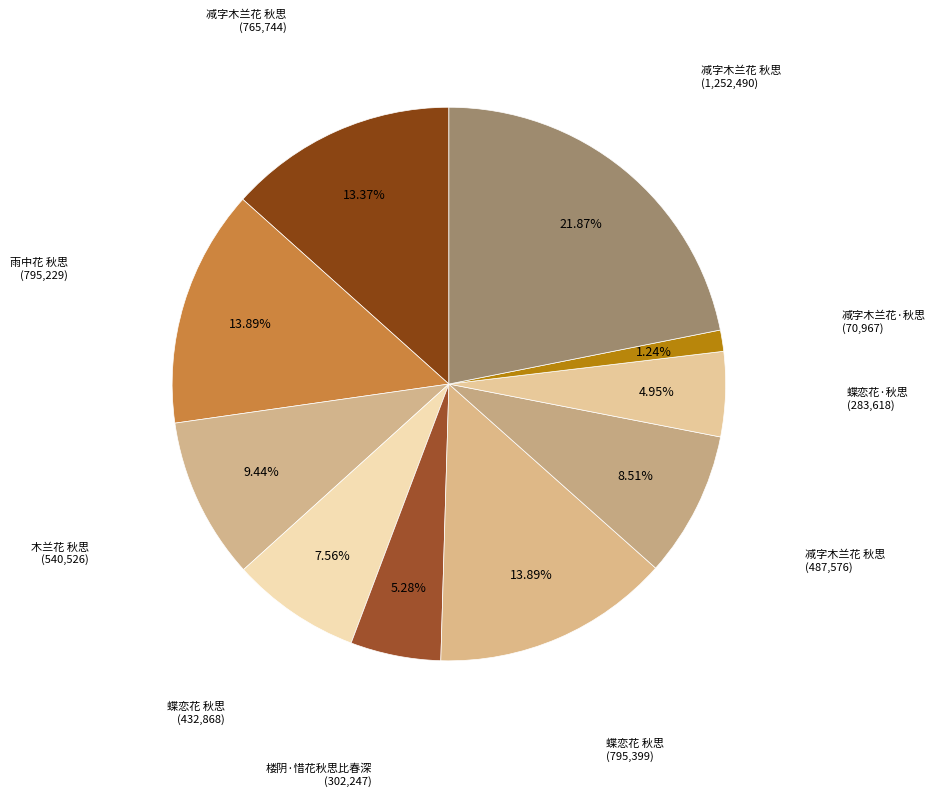

Count the number of slices in the pie.

10